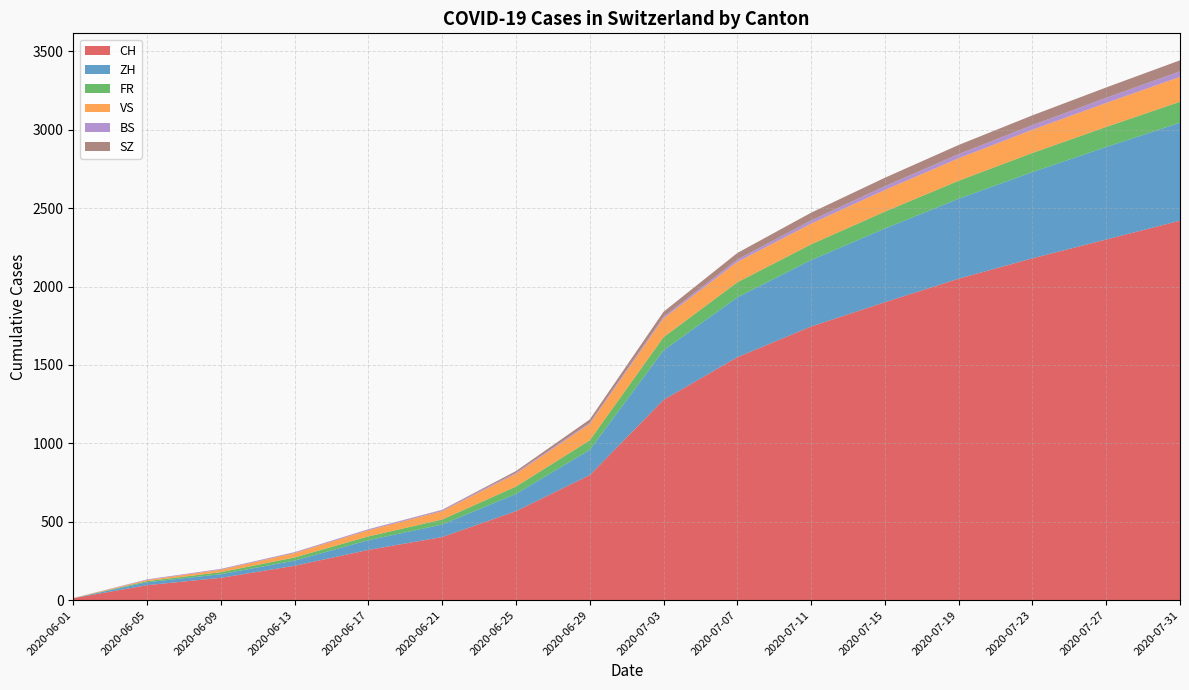

Reading right to left, transcribe all the data shown in this chart.

CH: 2020-07-31=2420	2020-07-27=2300	2020-07-23=2180	2020-07-19=2050	2020-07-15=1900	2020-07-11=1745	2020-07-07=1549	2020-07-03=1277	2020-06-29=797	2020-06-25=567	2020-06-21=402	2020-06-17=320	2020-06-13=219	2020-06-09=142	2020-06-05=95	2020-06-01=12
ZH: 2020-07-31=625	2020-07-27=590	2020-07-23=550	2020-07-19=510	2020-07-15=470	2020-07-11=424	2020-07-07=382	2020-07-03=316	2020-06-29=161	2020-06-25=110	2020-06-21=80	2020-06-17=62	2020-06-13=33	2020-06-09=23	2020-06-05=19	2020-06-01=0
FR: 2020-07-31=134	2020-07-27=128	2020-07-23=122	2020-07-19=115	2020-07-15=108	2020-07-11=100	2020-07-07=96	2020-07-03=84	2020-06-29=61	2020-06-25=47	2020-06-21=32	2020-06-17=24	2020-06-13=20	2020-06-09=13	2020-06-05=7	2020-06-01=0
VS: 2020-07-31=158	2020-07-27=153	2020-07-23=148	2020-07-19=143	2020-07-15=138	2020-07-11=132	2020-07-07=130	2020-07-03=120	2020-06-29=105	2020-06-25=82	2020-06-21=53	2020-06-17=39	2020-06-13=28	2020-06-09=16	2020-06-05=7	2020-06-01=1
BS: 2020-07-31=36	2020-07-27=33	2020-07-23=30	2020-07-19=27	2020-07-15=24	2020-07-11=21	2020-07-07=15	2020-07-03=10	2020-06-29=7	2020-06-25=7	2020-06-21=7	2020-06-17=6	2020-06-13=5	2020-06-09=5	2020-06-05=4	2020-06-01=0
SZ: 2020-07-31=70	2020-07-27=66	2020-07-23=62	2020-07-19=58	2020-07-15=54	2020-07-11=49	2020-07-07=42	2020-07-03=32	2020-06-29=21	2020-06-25=10	2020-06-21=2	2020-06-17=1	2020-06-13=1	2020-06-09=0	2020-06-05=0	2020-06-01=0